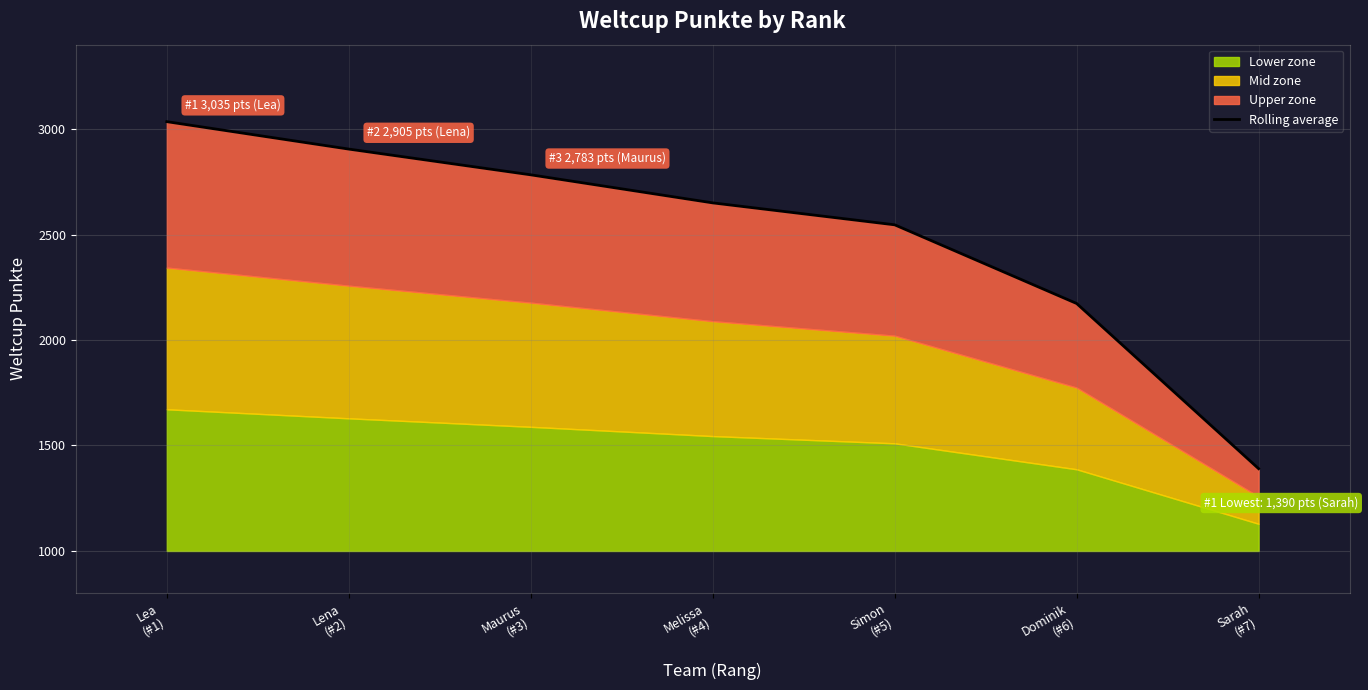

Which label corresponds to the smallest value in the chart?

Sarah
(#7)